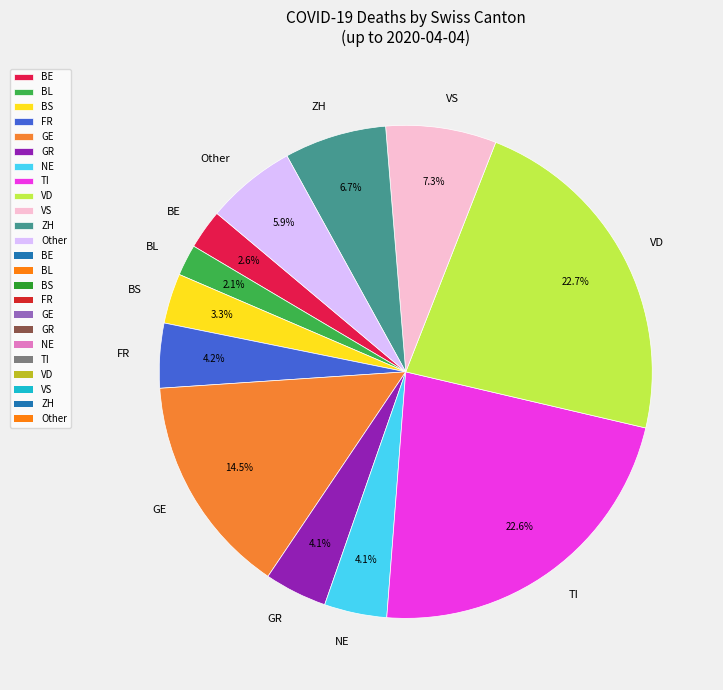

Which category has the smallest portion of the pie?

BL